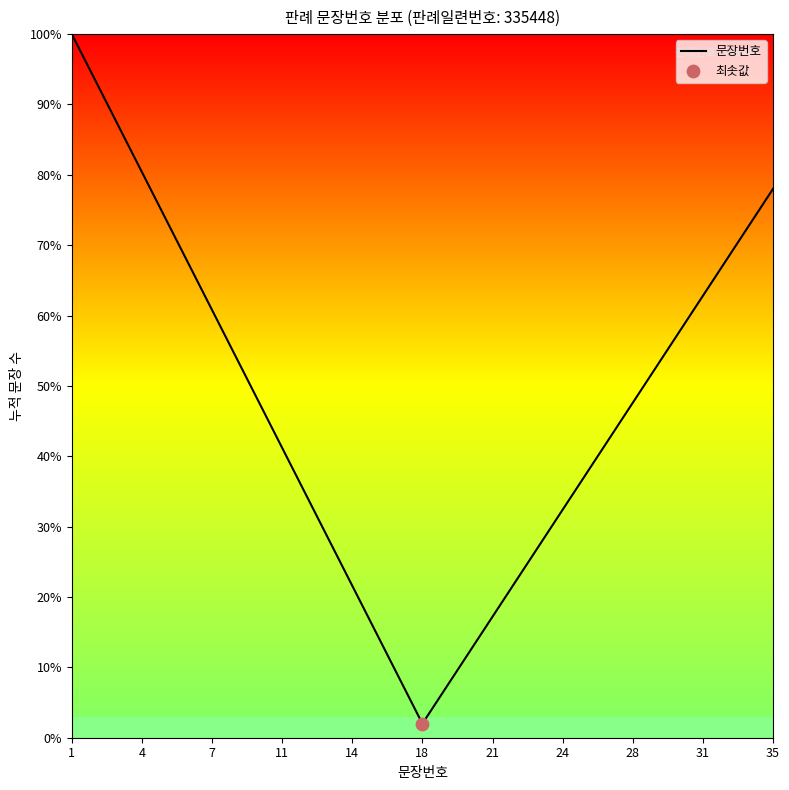

What is the difference between the maximum and minimum values?

98.0